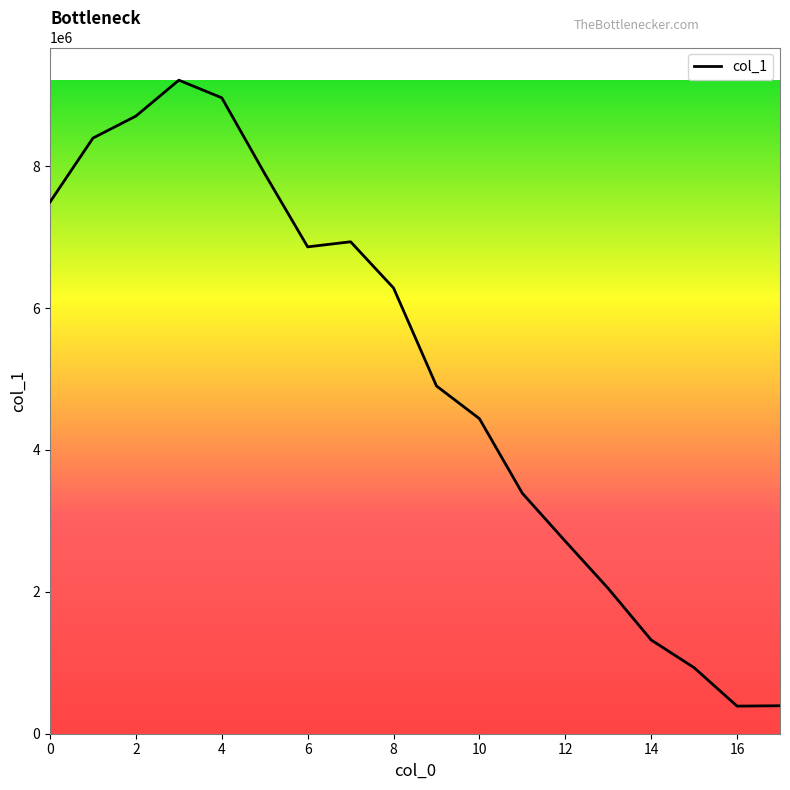

What is the greatest value displayed?

9212352